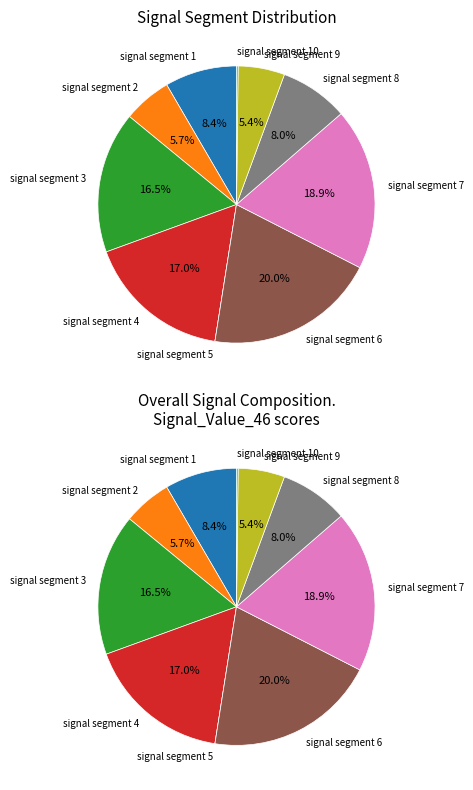

What percentage is the signal segment 3 slice, to the nearest percent?

17%